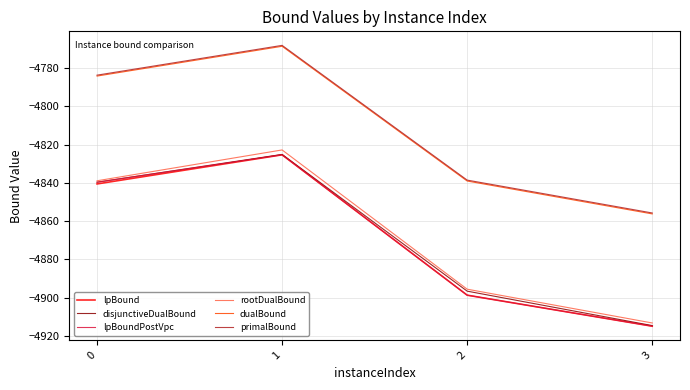

At which label does primalBound reach its minimum?

3